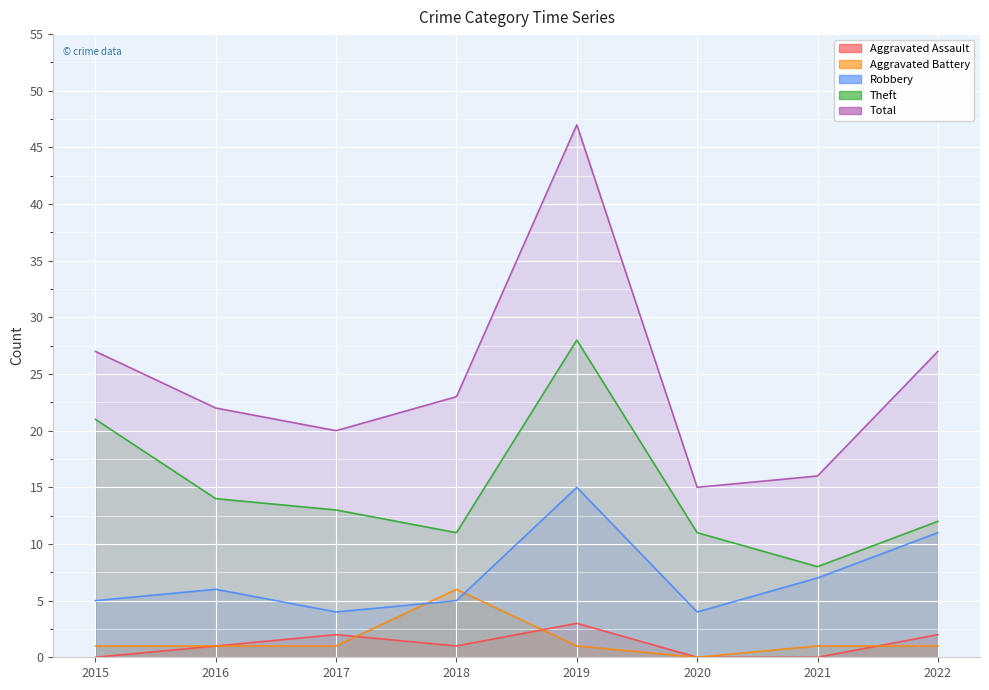

What is the value of the Robbery point at the 5th from the left?

15